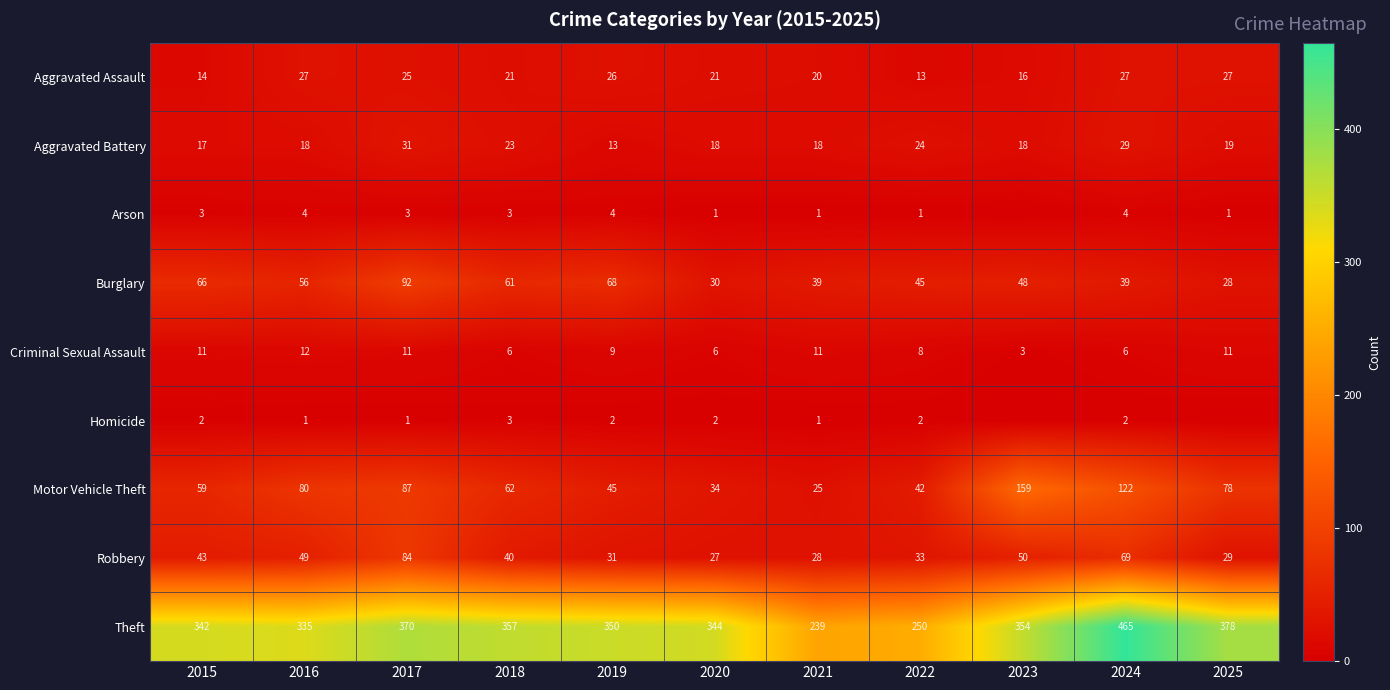

At which category is the sum across all series the highest?

2024